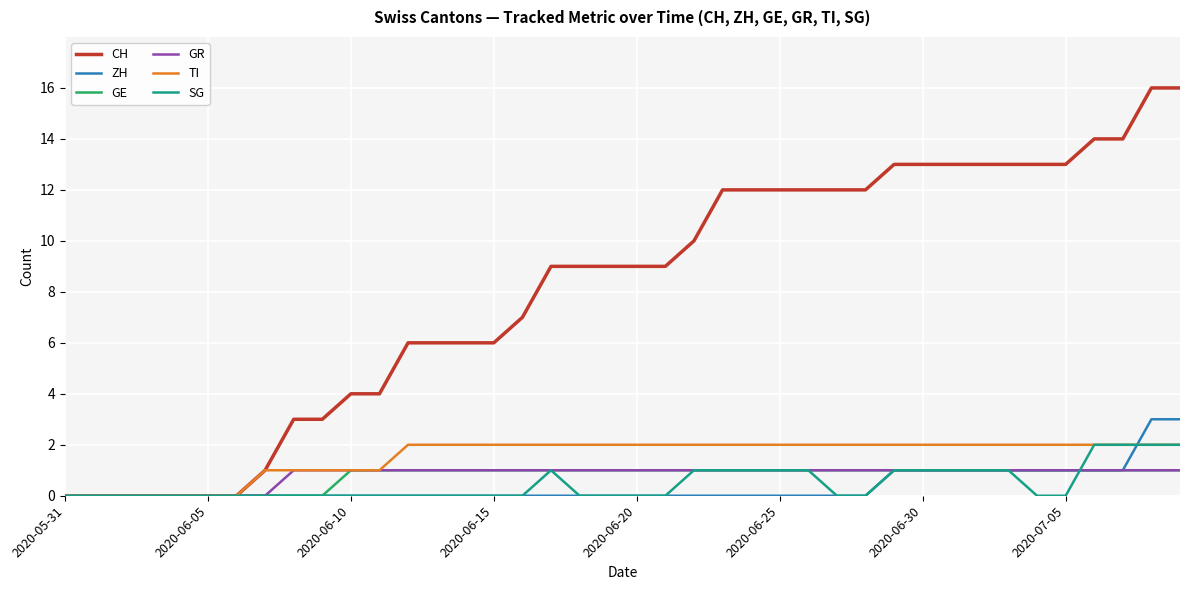

Which series has the widest spread of values?

CH